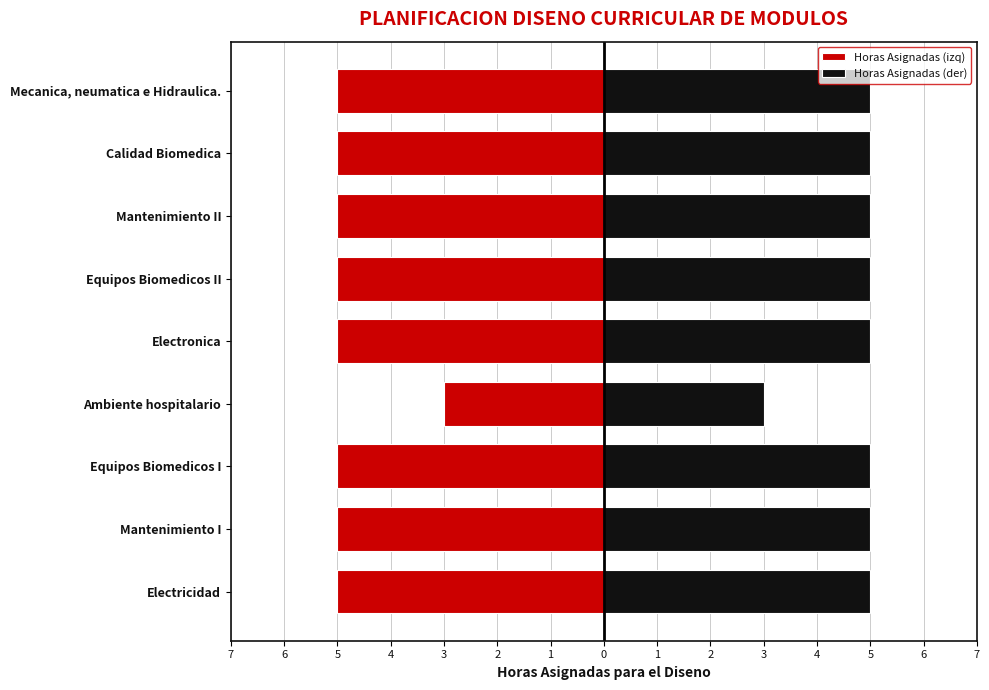

Which series has the largest range (max minus min)?

Horas Asignadas (izq)